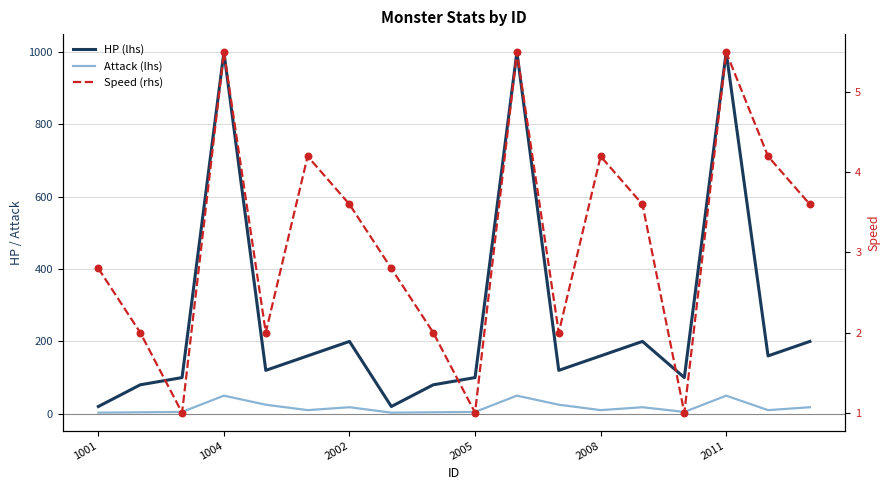

At how many categories does at least one series exceed 817?

3